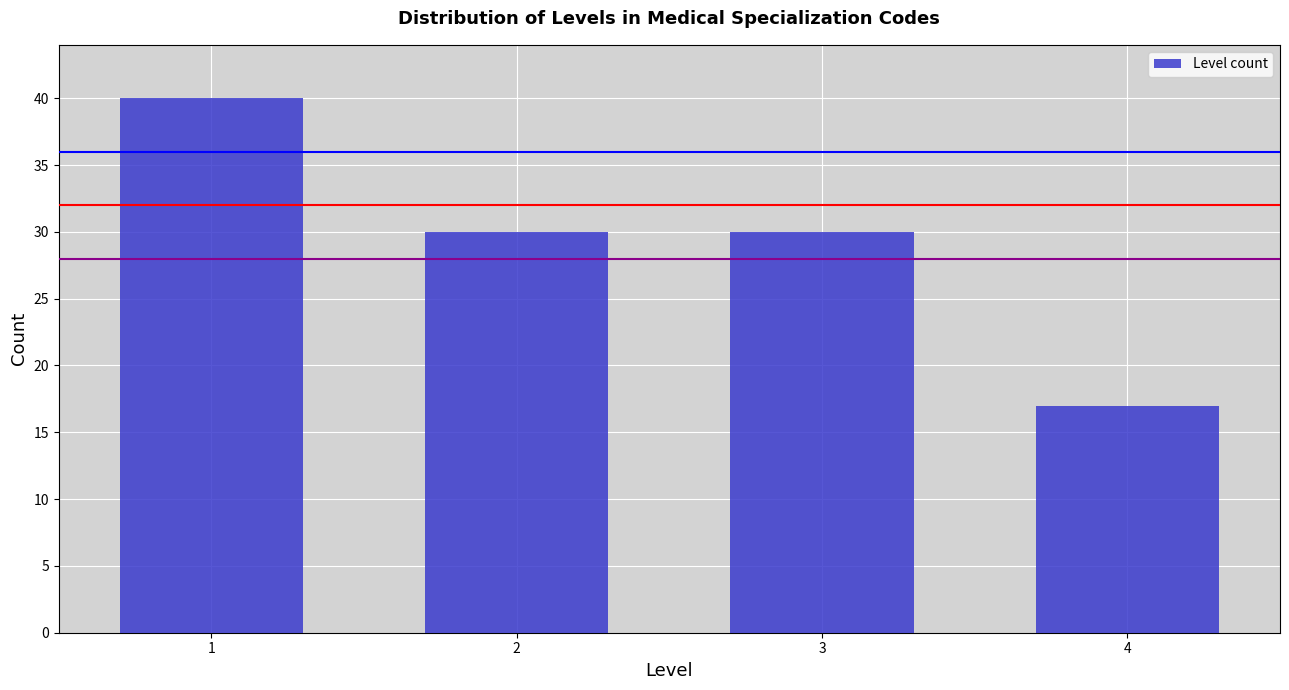

Reading left to right, what are all the values shown in this chart?

40	30	30	17